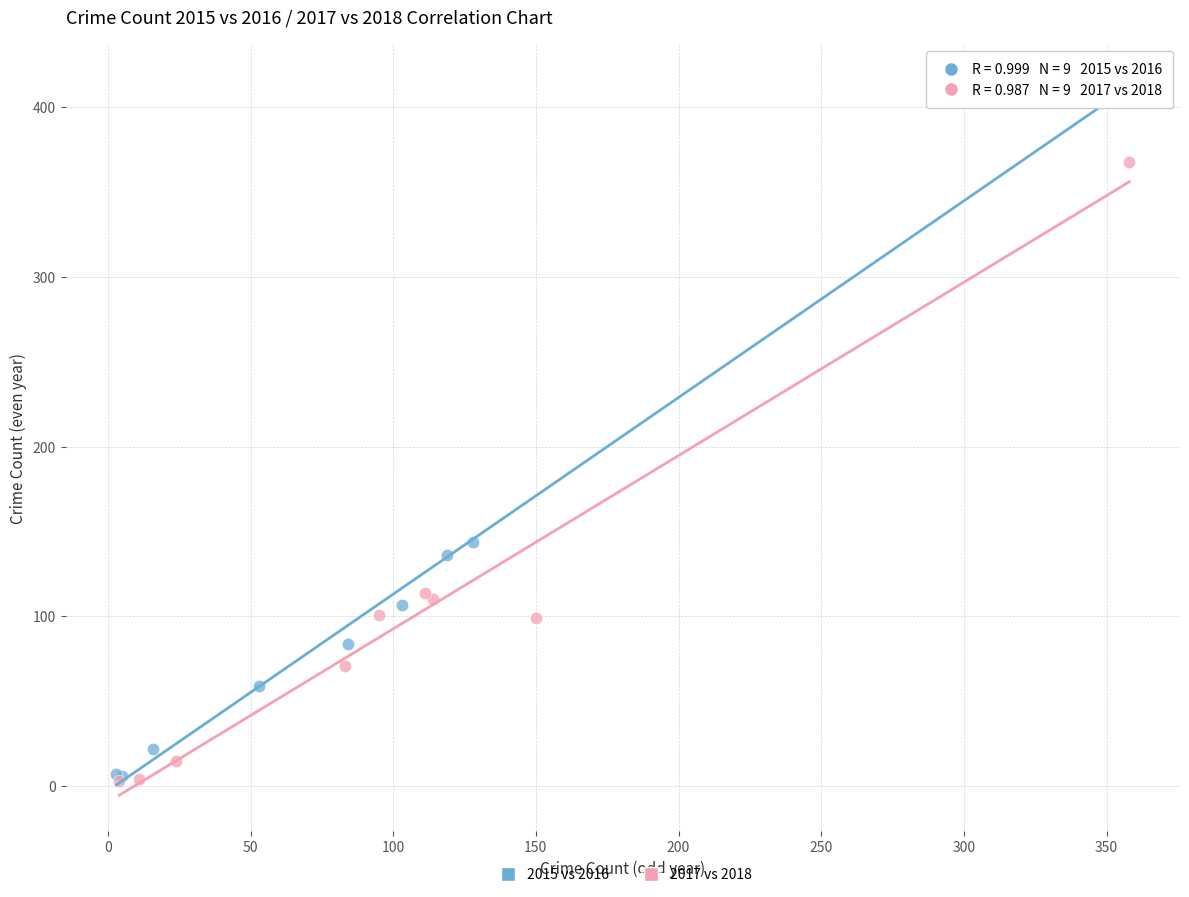

Which series has the largest Y range (max minus min)?

2015 vs 2016